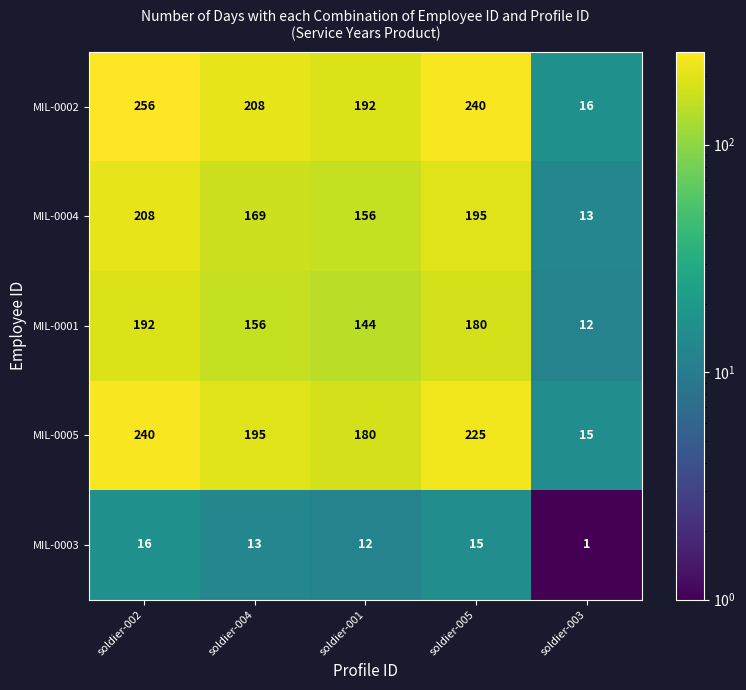

Reading left to right, transcribe all the data shown in this chart.

MIL-0002: soldier-002=256	soldier-004=208	soldier-001=192	soldier-005=240	soldier-003=16
MIL-0004: soldier-002=208	soldier-004=169	soldier-001=156	soldier-005=195	soldier-003=13
MIL-0001: soldier-002=192	soldier-004=156	soldier-001=144	soldier-005=180	soldier-003=12
MIL-0005: soldier-002=240	soldier-004=195	soldier-001=180	soldier-005=225	soldier-003=15
MIL-0003: soldier-002=16	soldier-004=13	soldier-001=12	soldier-005=15	soldier-003=1